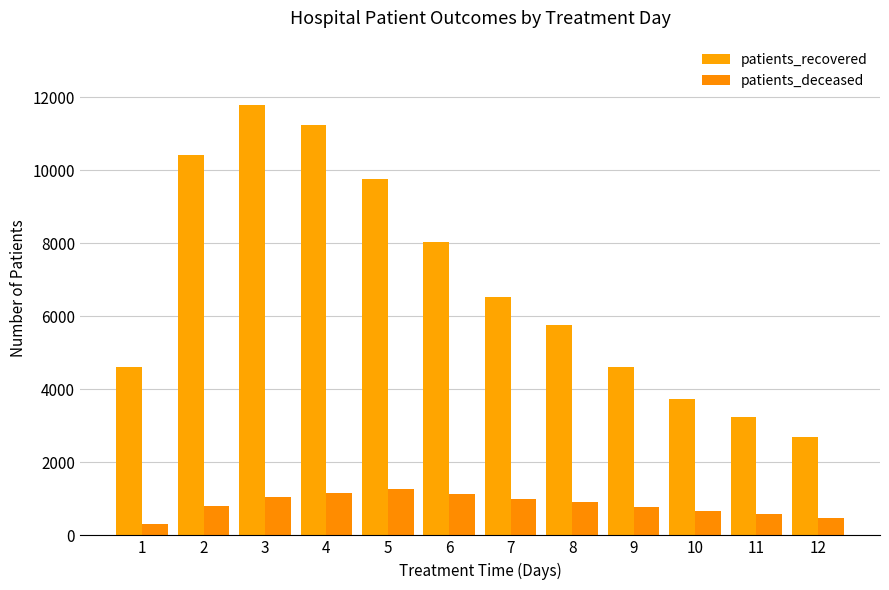

What is the average value of the patients_deceased series?

844